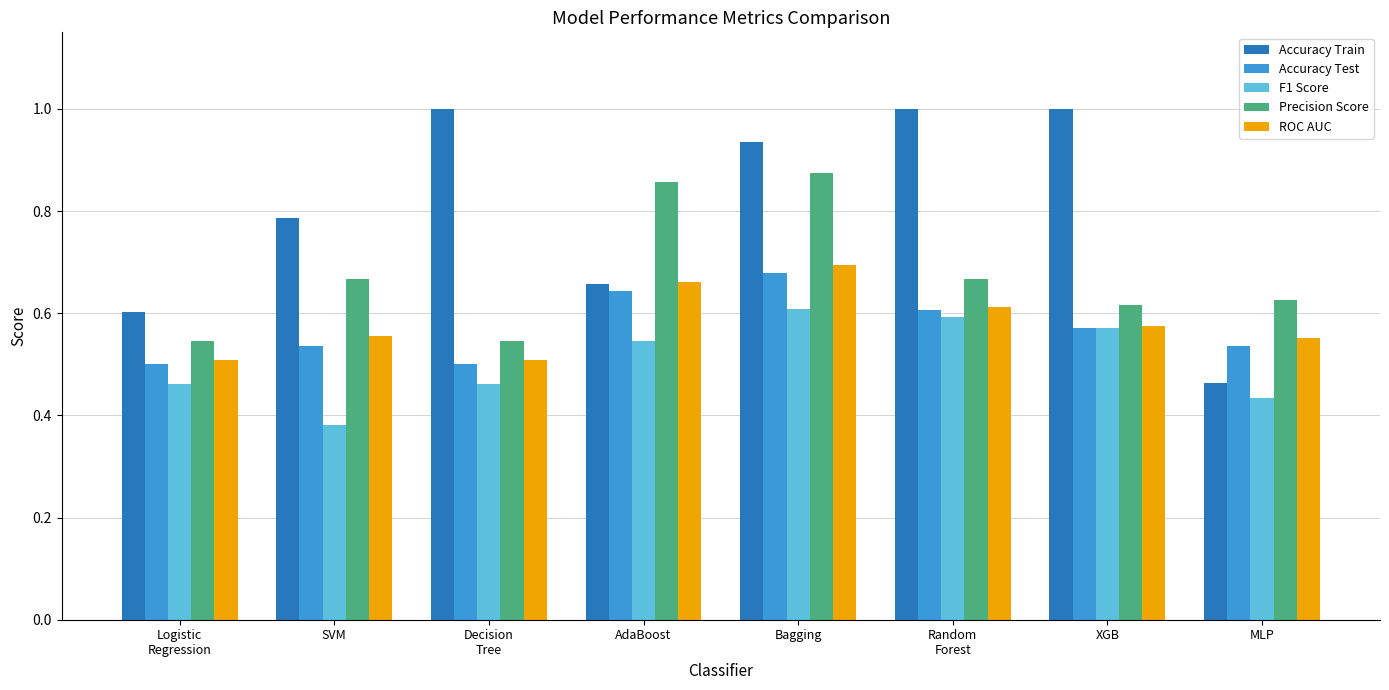

Where is Accuracy Train nearest to the value 0?

MLP